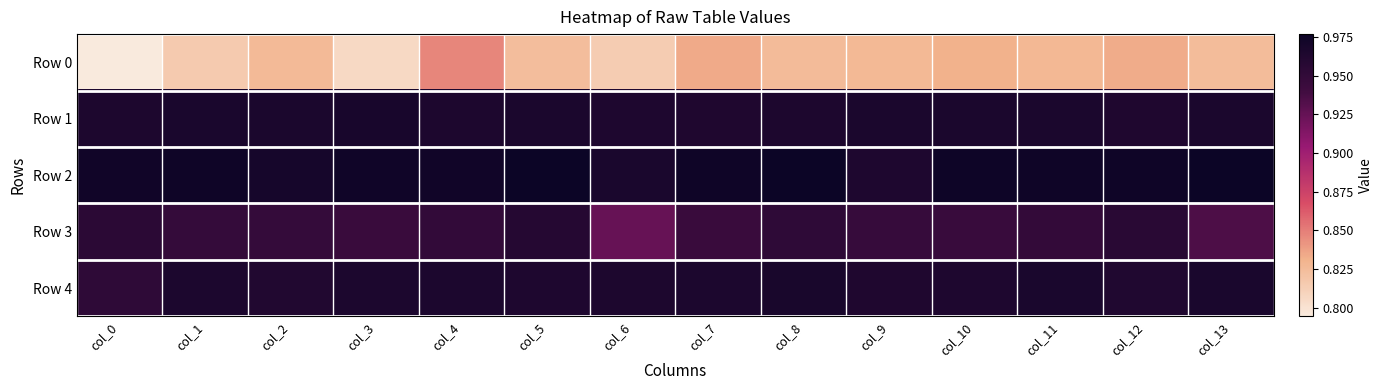

What is the total value across all series at col_13?

4.7